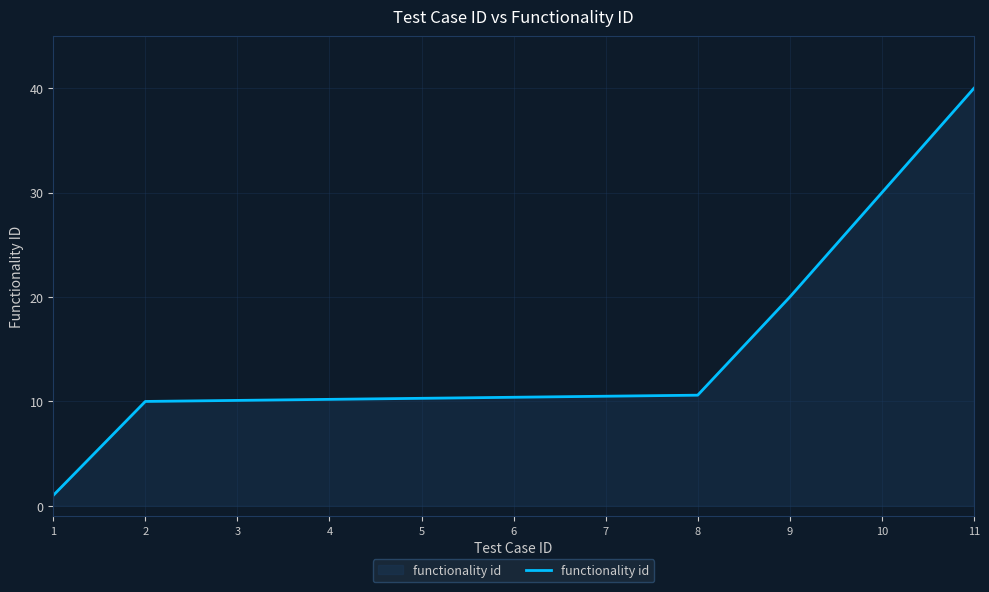

The chart shows a value of 3.6 at 4. True or false?

False